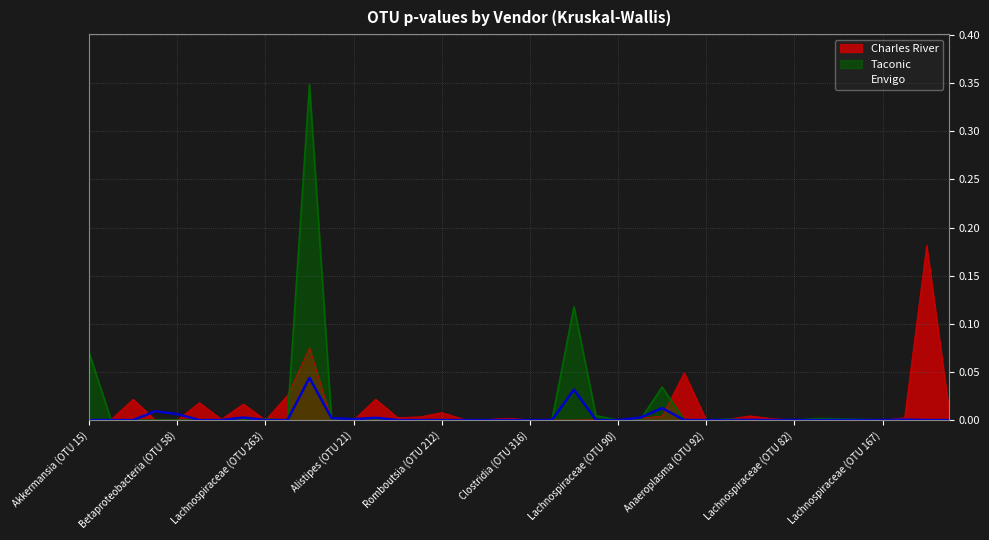

Which series has the widest spread of values?

Taconic